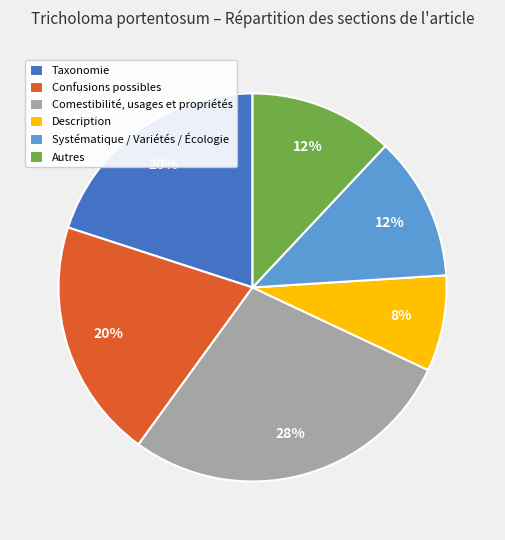

Count the number of slices in the pie.

6